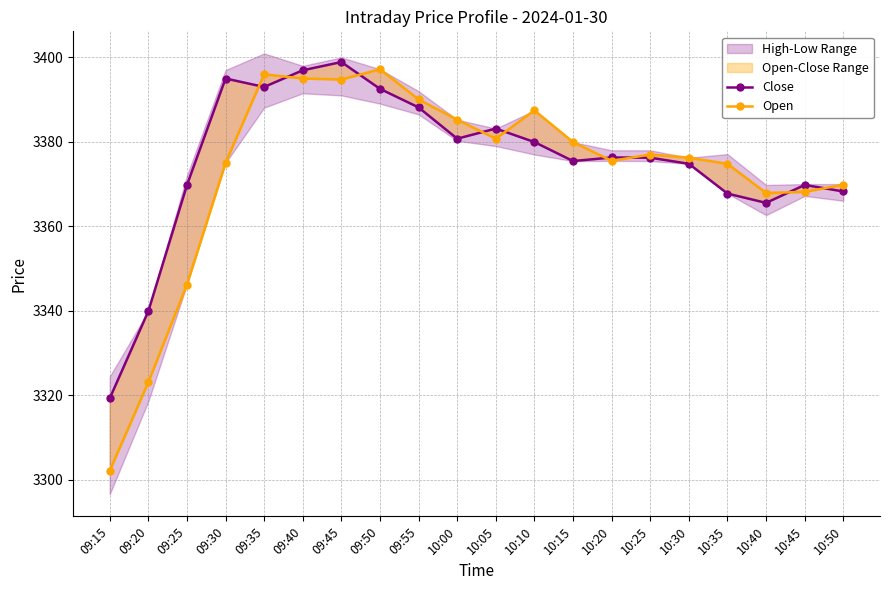

What is the total value across all series at 10:35?

6742.6